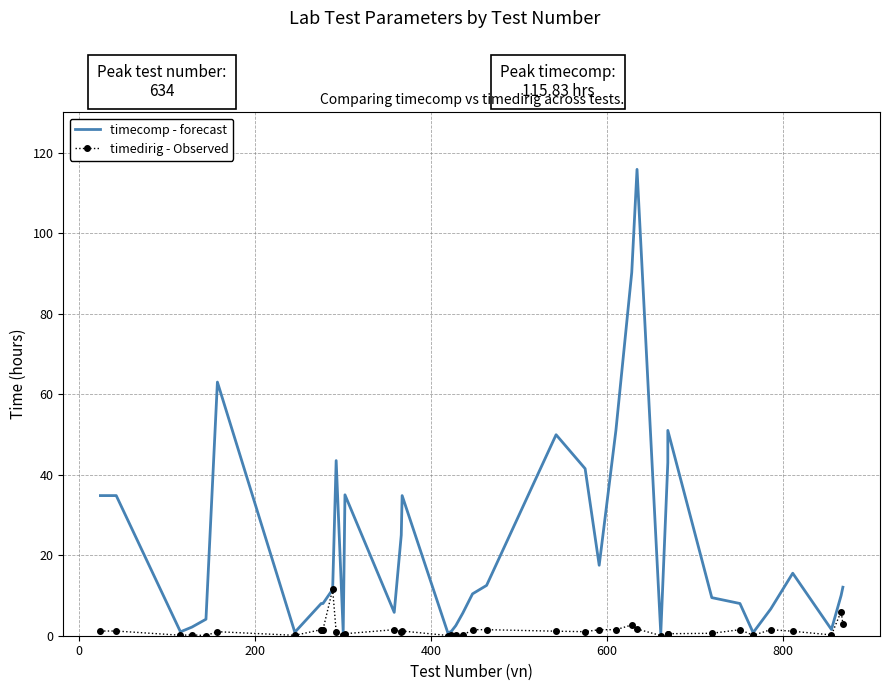

What is the highest value of the timecomp - forecast series?

115.8